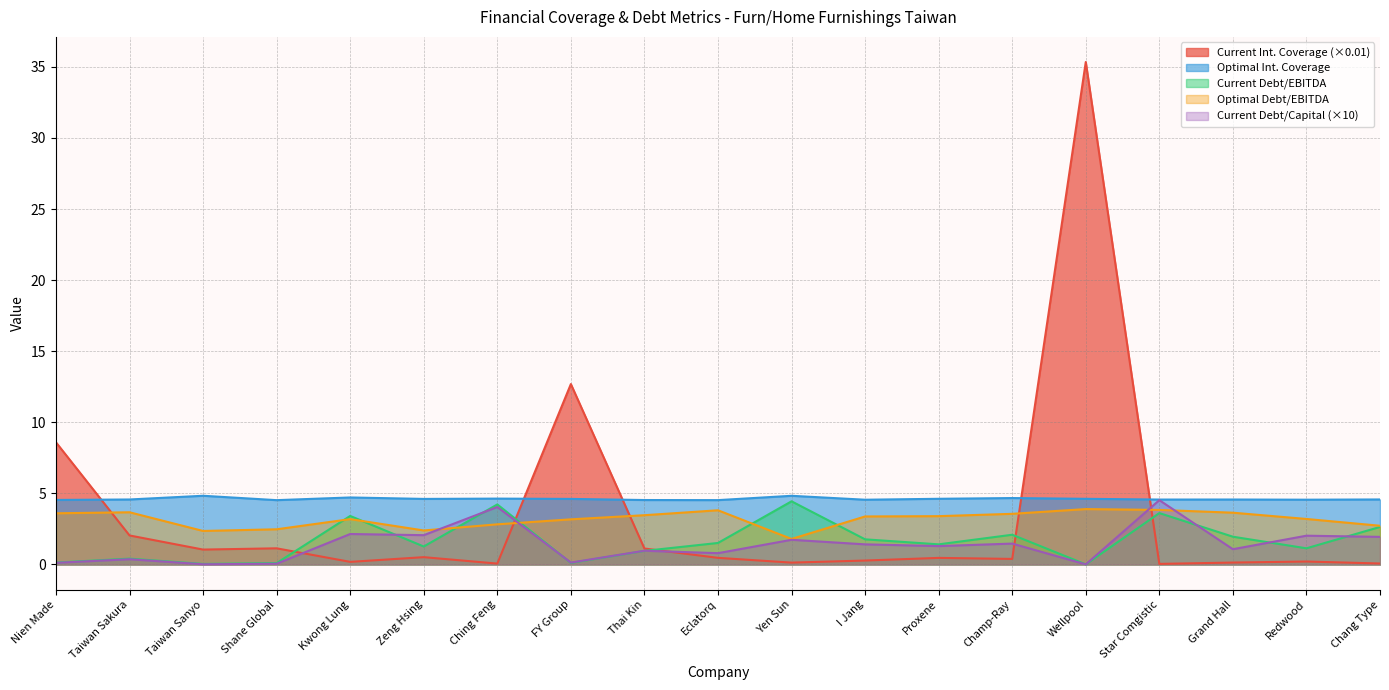

Which series has the largest range (max minus min)?

Current Int. Coverage (×0.01)